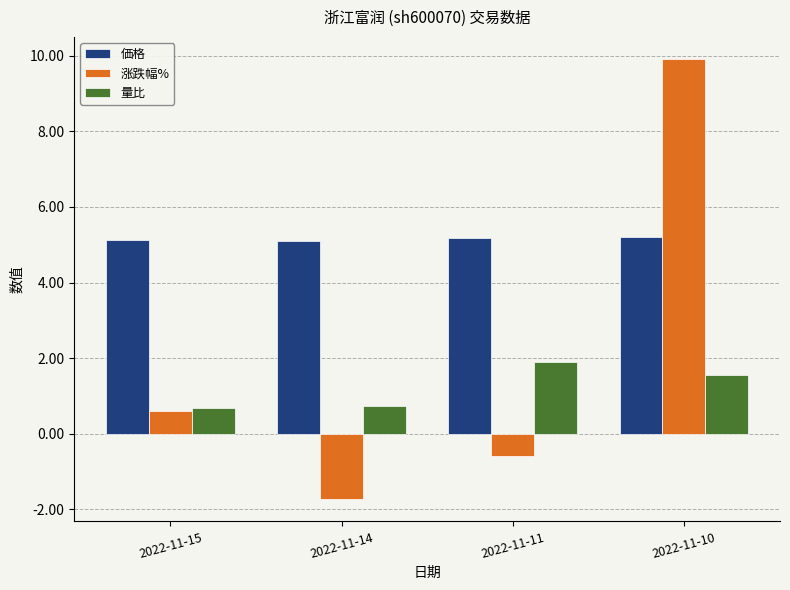

Reading left to right, transcribe all the data shown in this chart.

価格: 2022-11-15=5.1	2022-11-14=5.1	2022-11-11=5.2	2022-11-10=5.2
涨跌幅%: 2022-11-15=0.6	2022-11-14=-1.7	2022-11-11=-0.6	2022-11-10=9.9
量比: 2022-11-15=0.7	2022-11-14=0.7	2022-11-11=1.9	2022-11-10=1.6